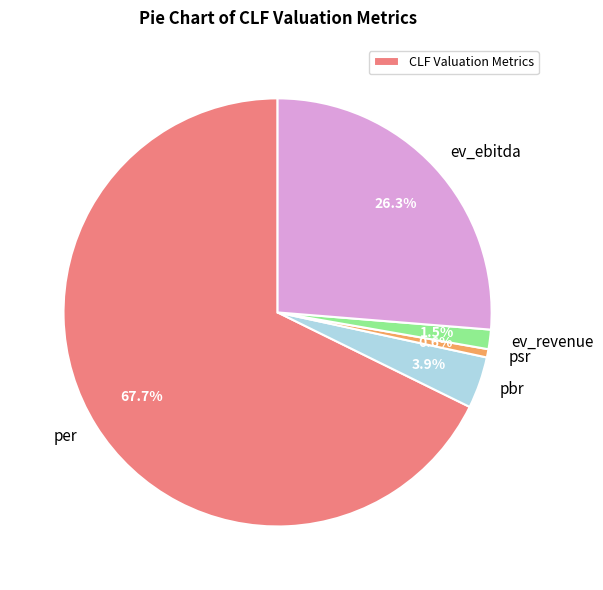

Is there any slice that represents more than half of the pie?

Yes